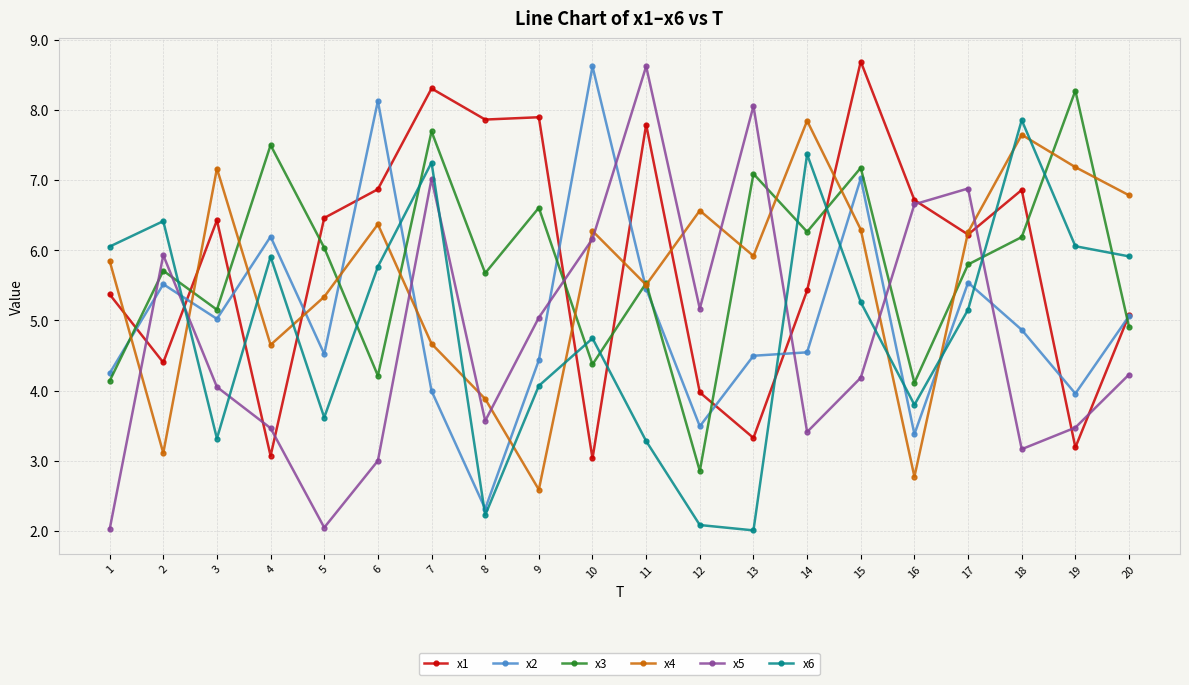

The x2 series shows 4.2 at 1. True or false?

True